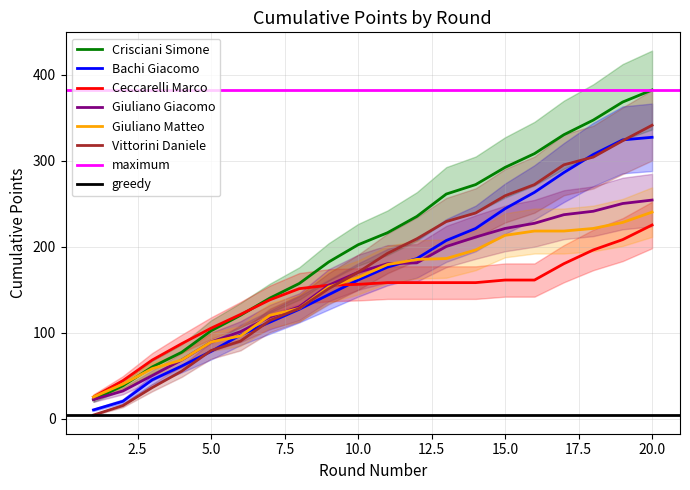

True or false: Crisciani Simone and Bachi Giacomo intersect in this chart.

False